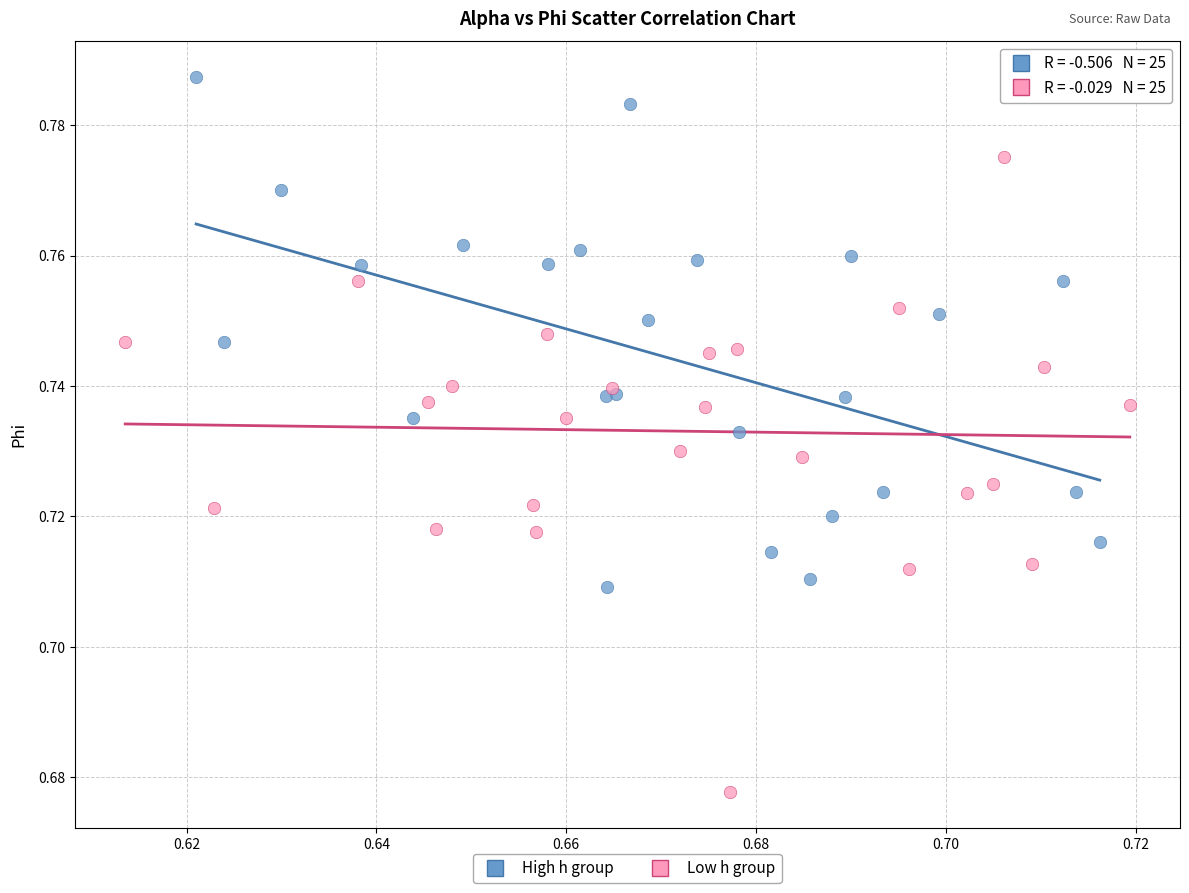

What are all the series names shown in the legend?

High h group, Low h group